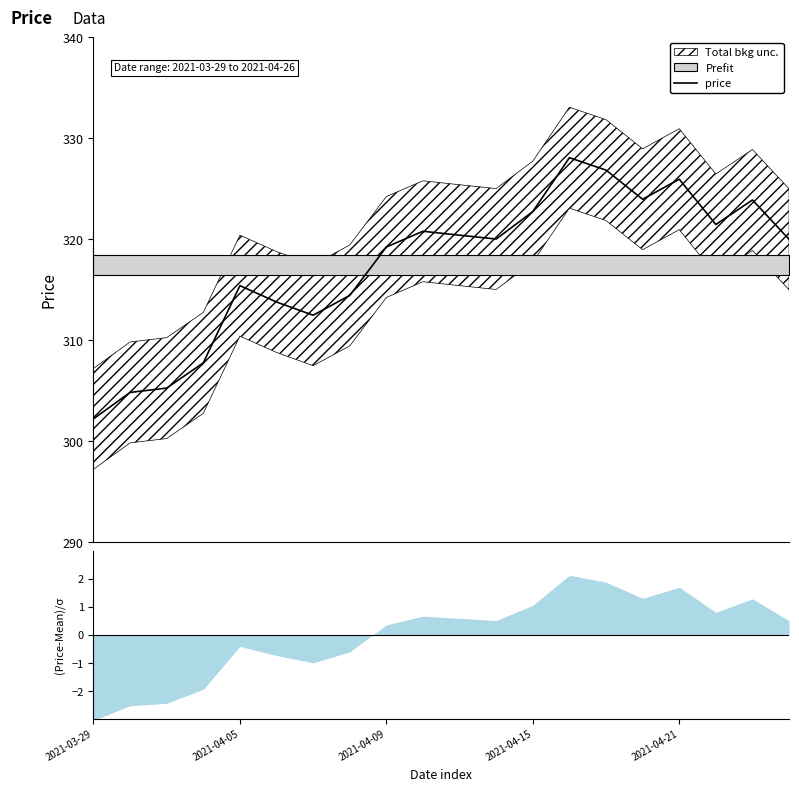

Reading right to left, list all the values displayed in this chart.

320.0	323.9	321.5	325.9	324.0	326.9	328.1	322.7	320.0	320.4	320.8	319.2	314.4	312.5	313.8	315.4	307.8	305.2	304.8	302.2